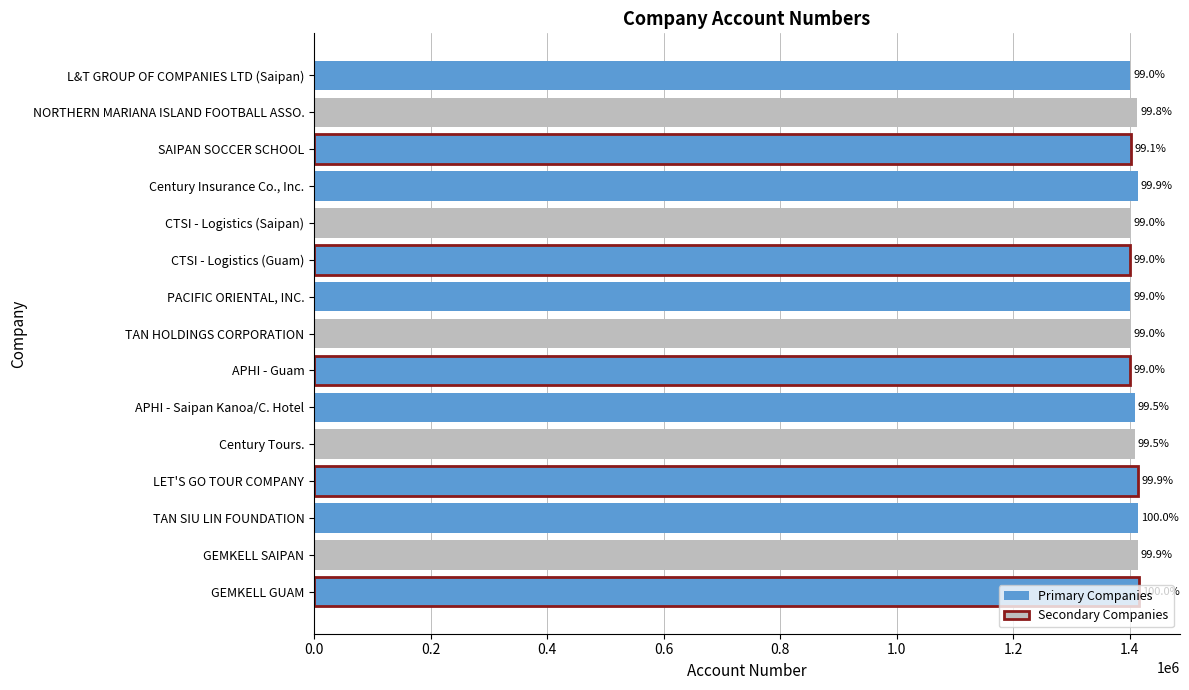

What is the difference between the second highest and minimum values?

14088